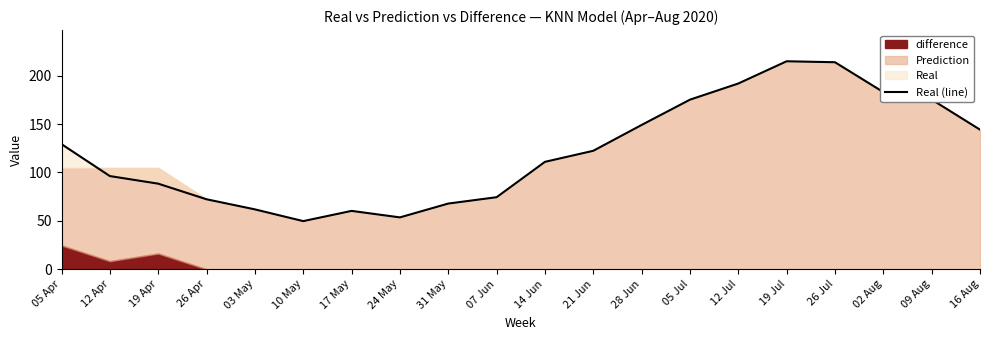

What is the change in value from 26 Apr to 21 Jun?

+50.1